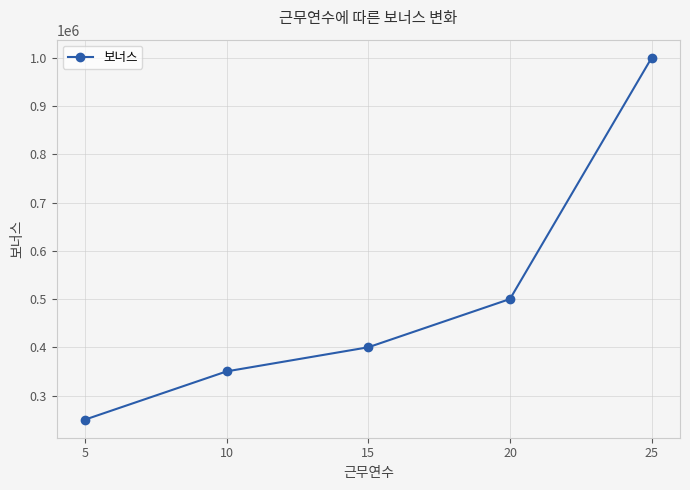

How many lines are shown in the chart?

1